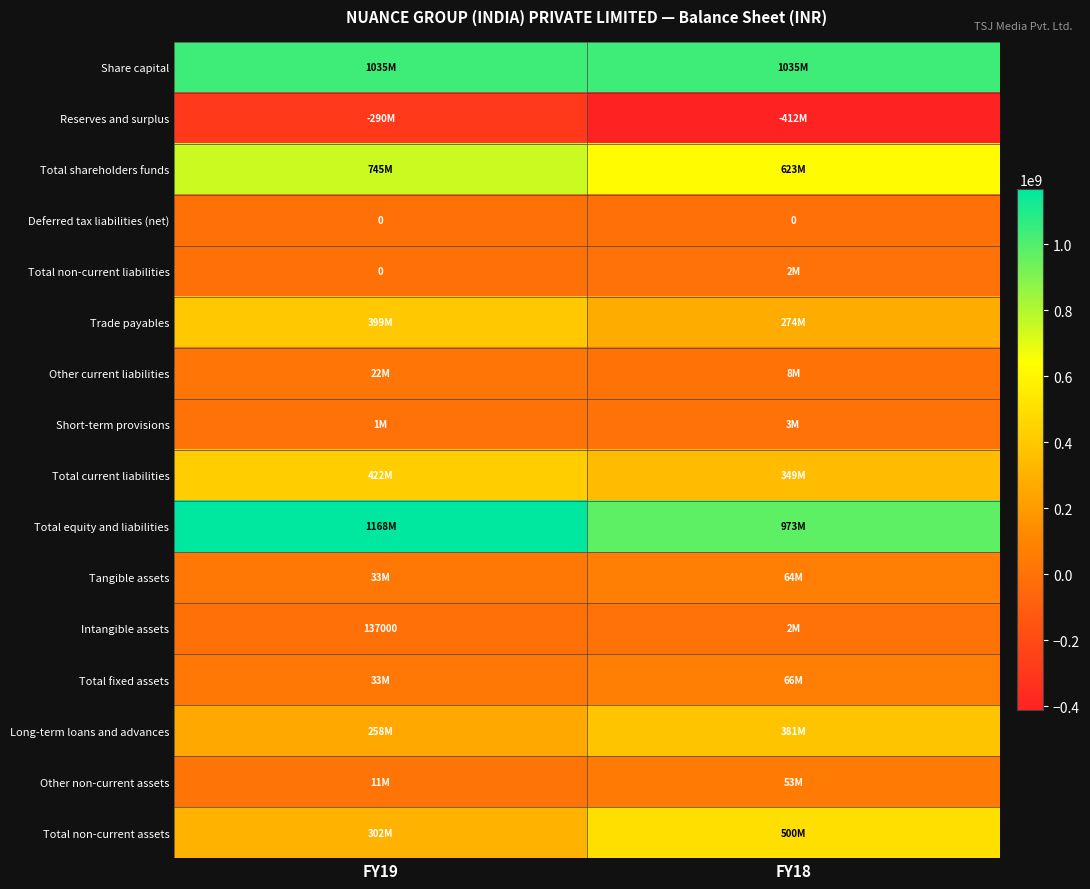

At which category does the chart reach its minimum across all series?

FY18